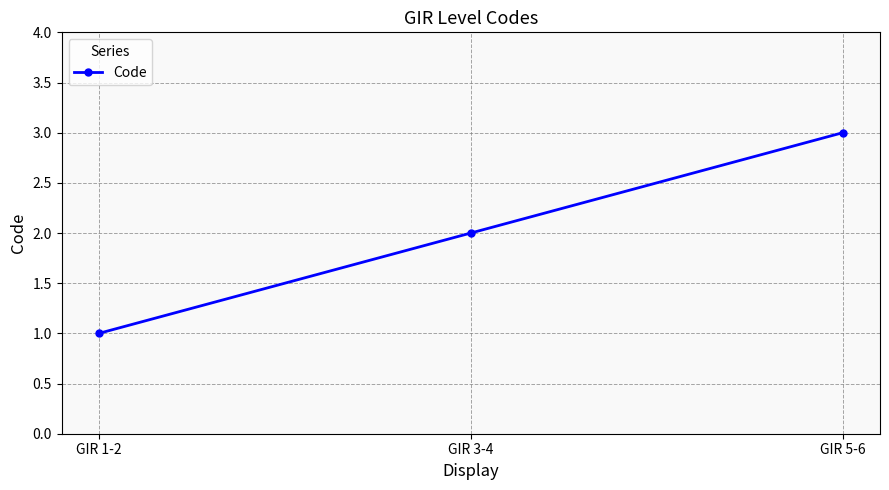

The value at GIR 5-6 is 3. True or false?

True